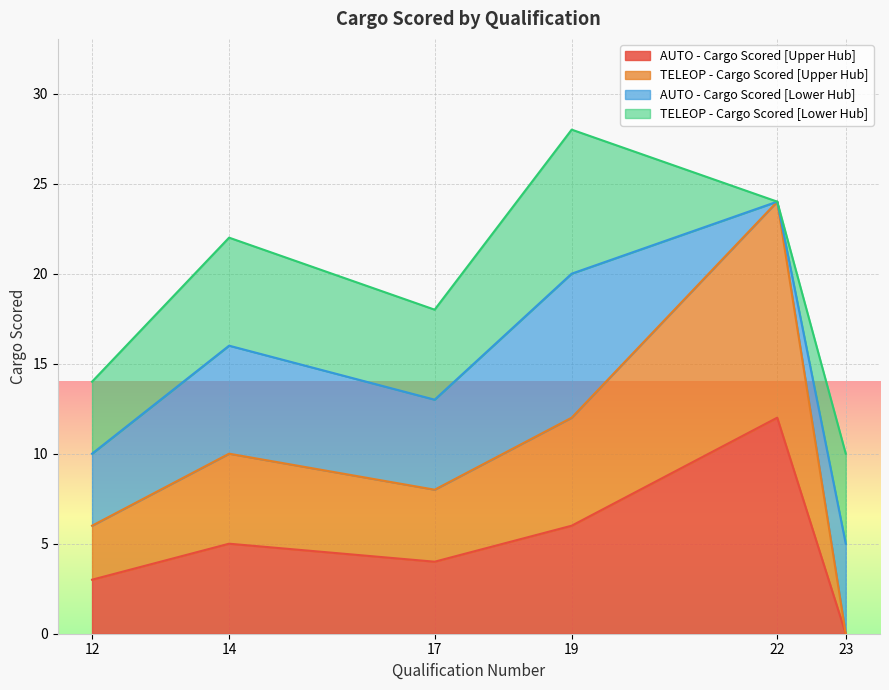

Which category has the highest value across all series?

22